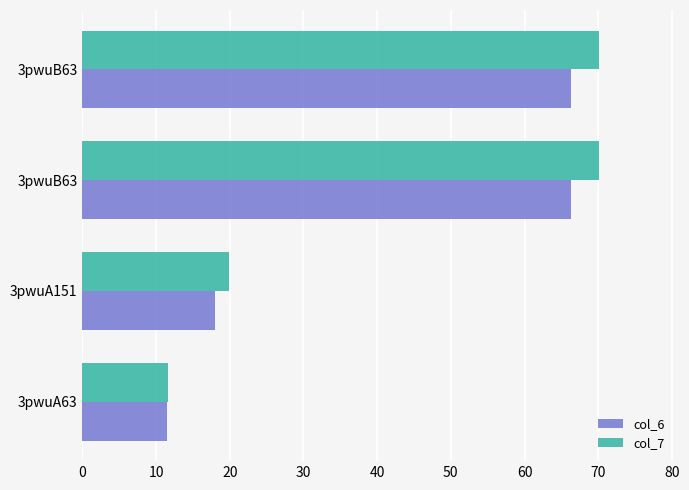

Which series has the largest range (max minus min)?

col_7